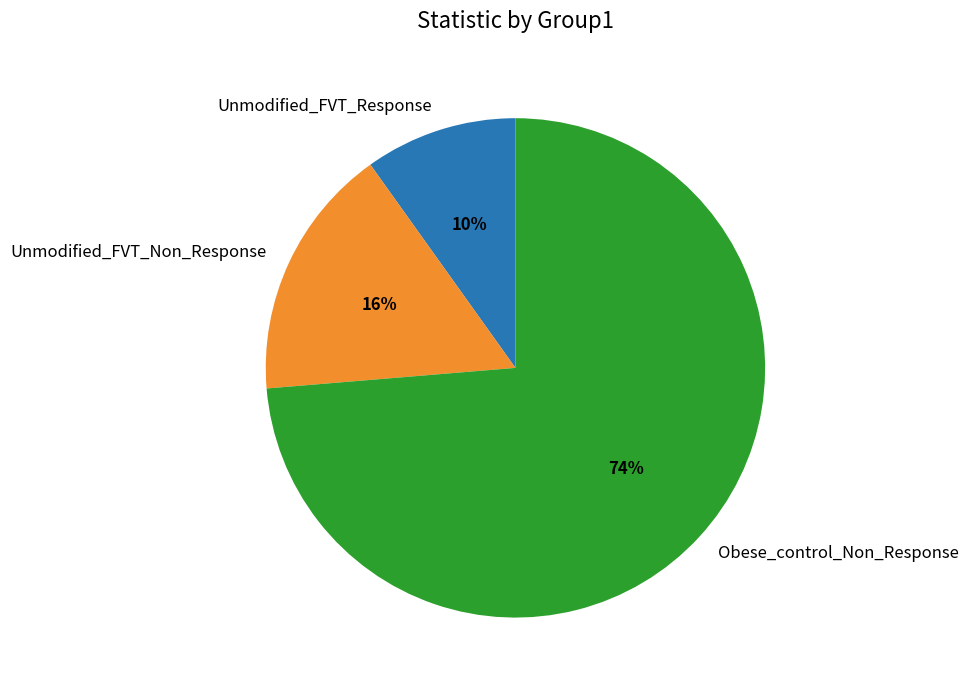

To the nearest percent, what is the difference between the largest and smallest slice percentages?

64%